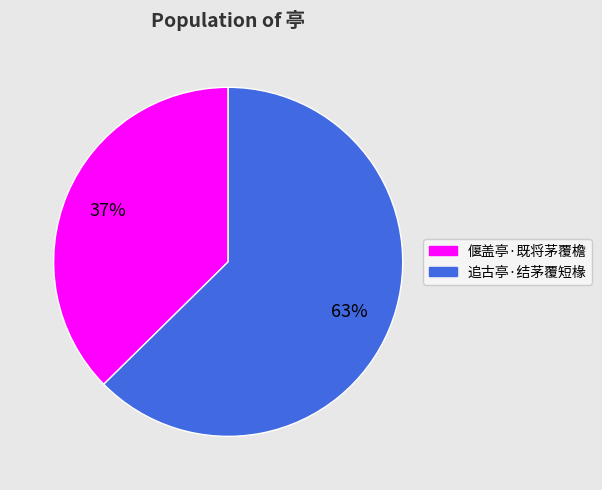

Is the sum of 偃盖亭·既将茅覆檐 and 追古亭·结茅覆短椽 greater than half?

Yes